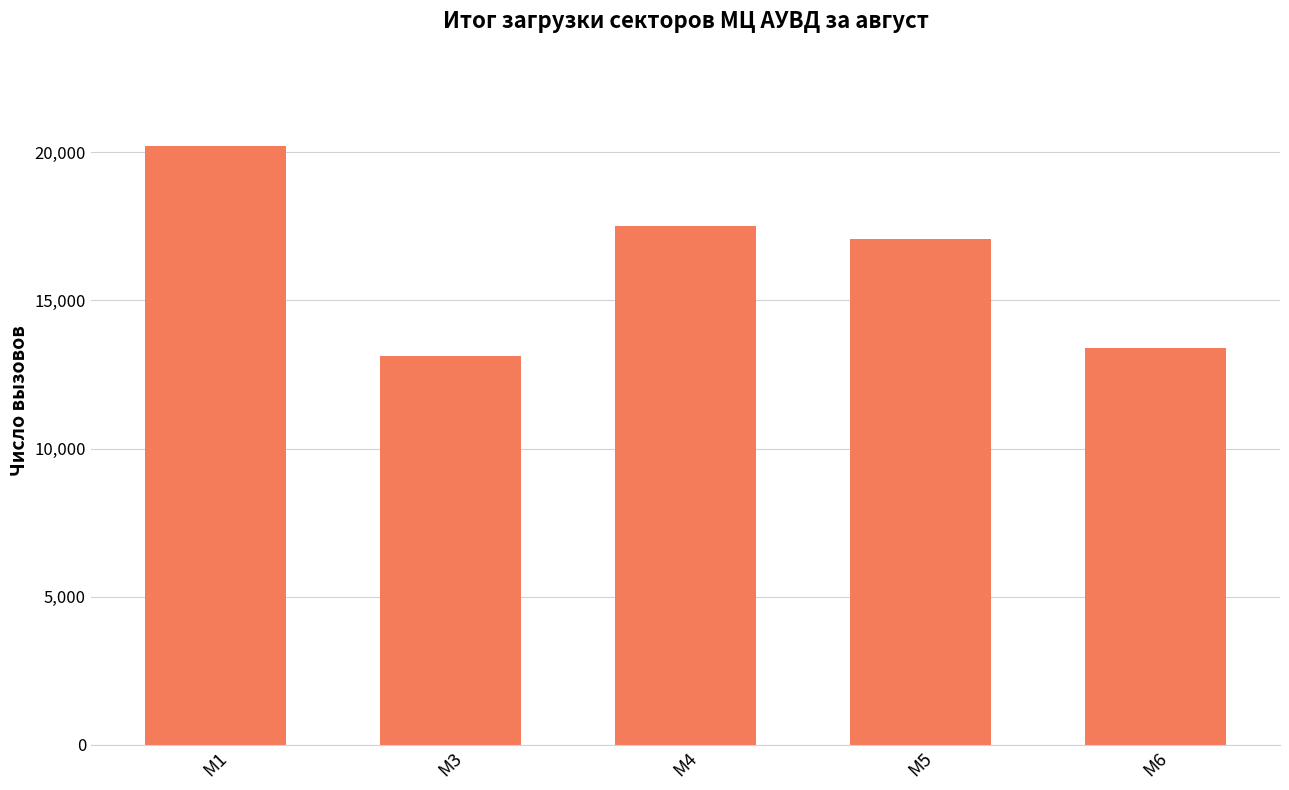

Approximately how many times larger is the value at М3 compared to М6?

1.0